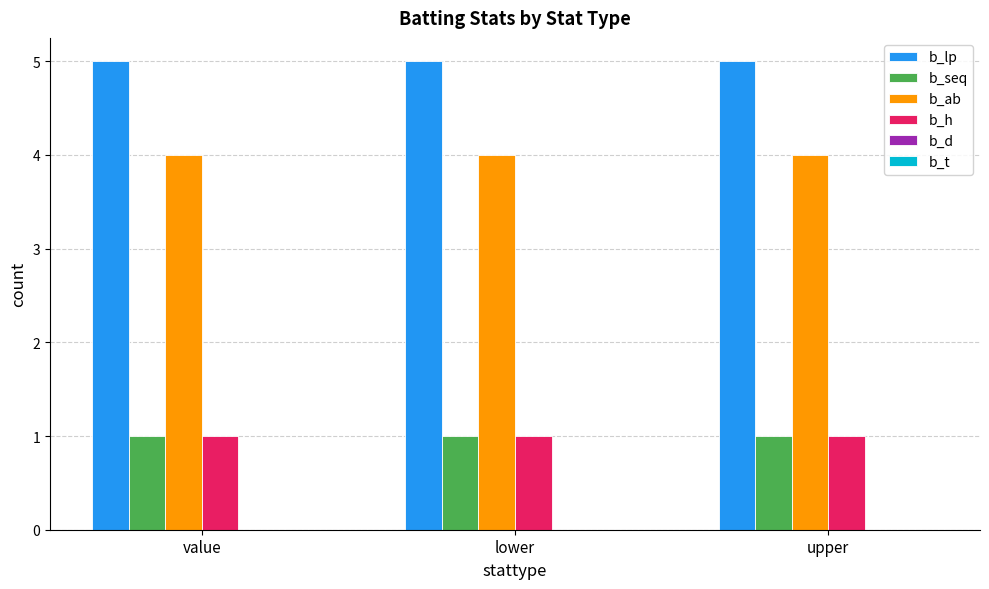

True or false: b_seq has a value of 1 at lower.

True